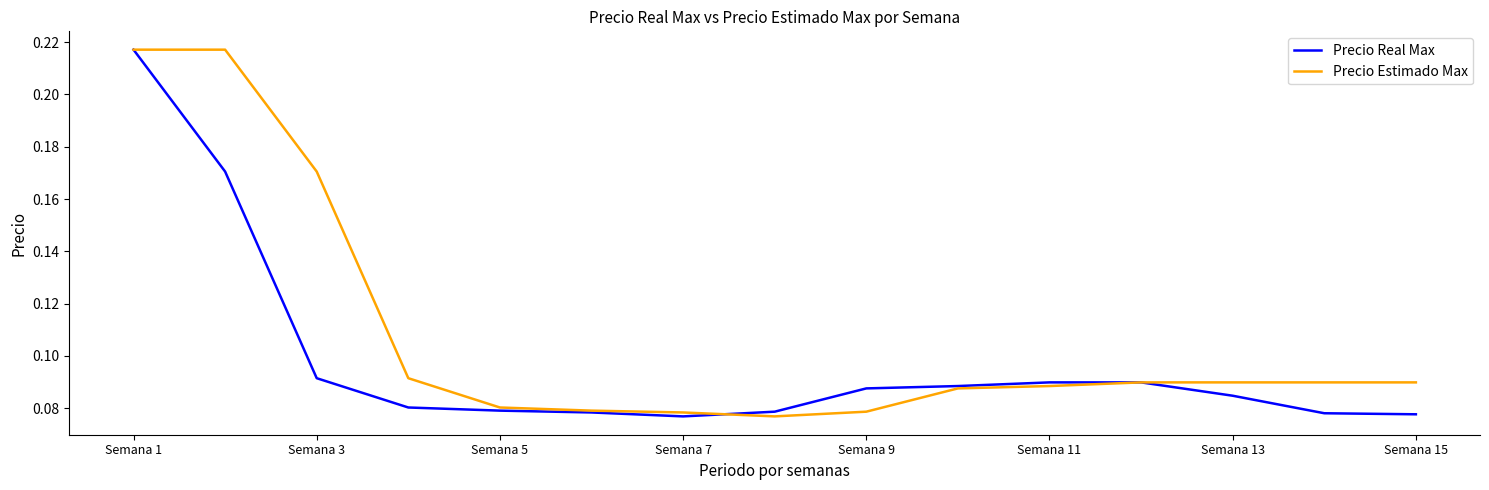

Rank the series by their average value, from lowest to highest.

Precio Real Max, Precio Estimado Max